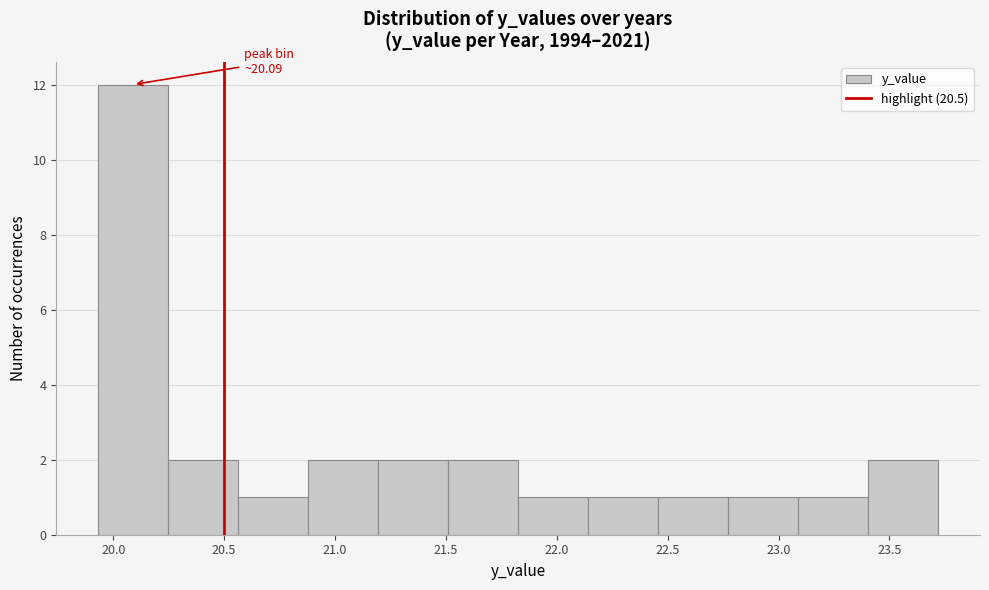

Which range on the x-axis has the tallest bar?

19.95 to 20.25